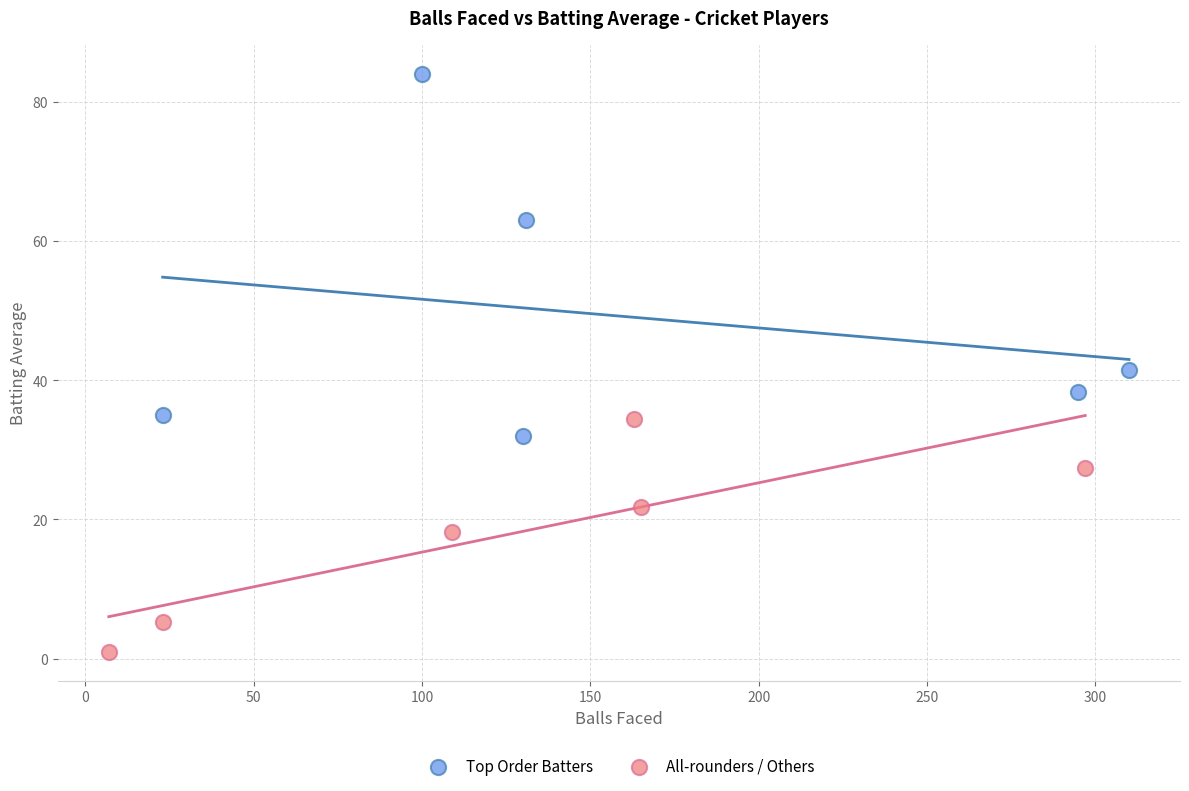

Which series reaches the minimum Y coordinate?

All-rounders / Others